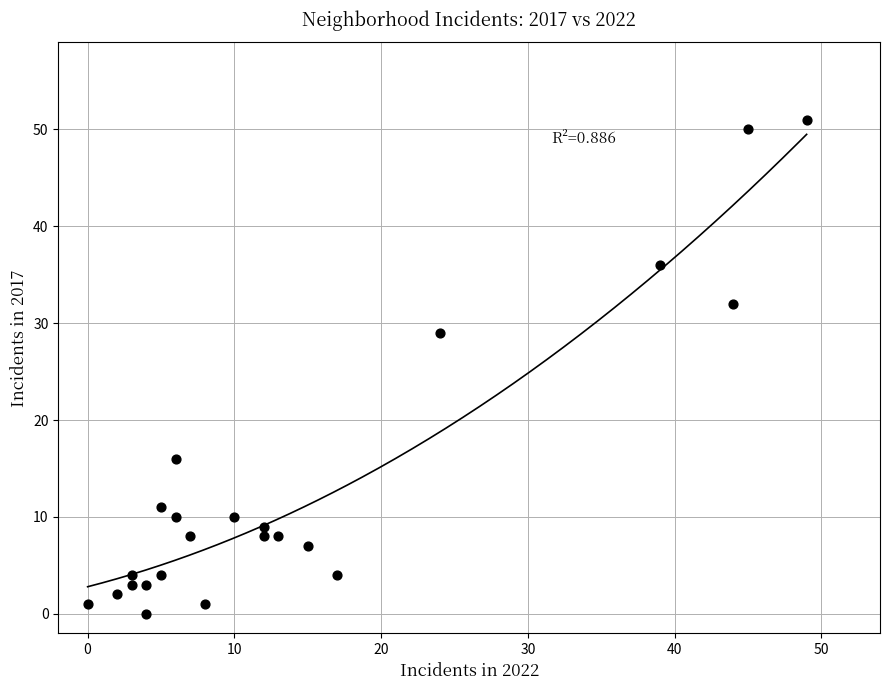

What Y value in the scatter plot is closest to 25?

29